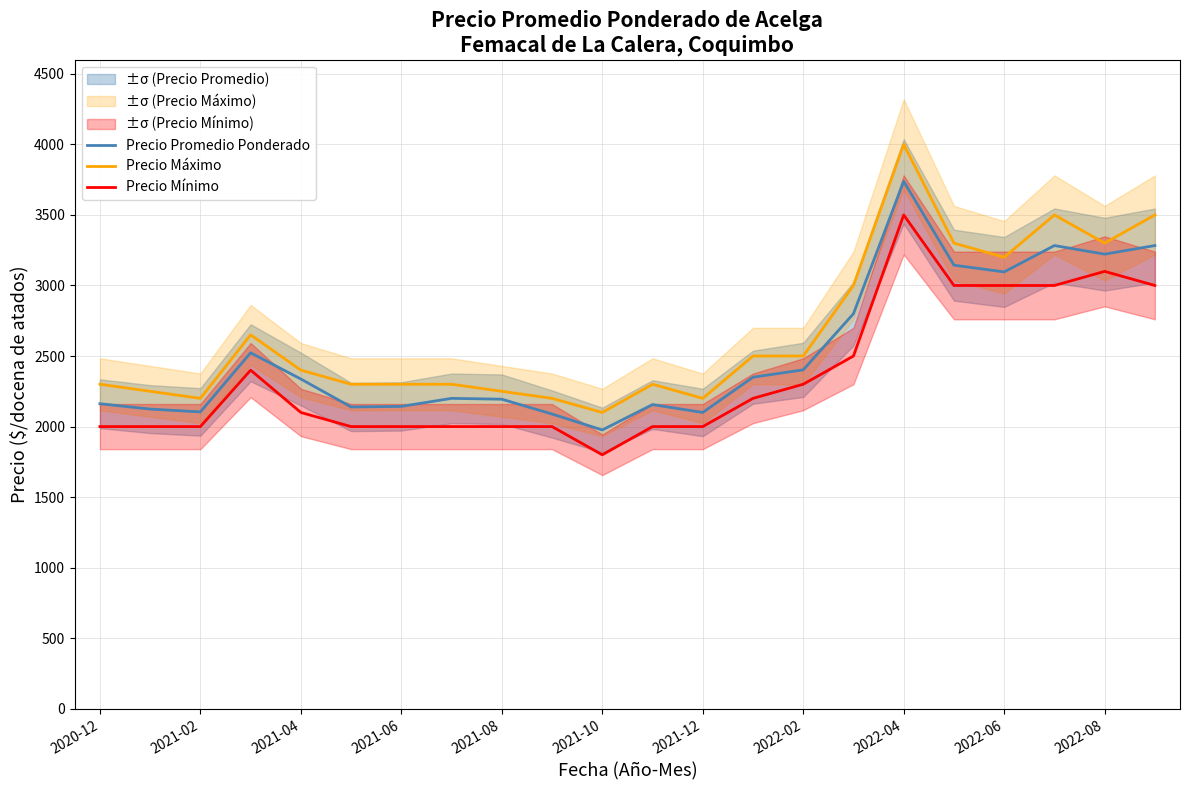

How many values in the Precio Mínimo series are below 2100?

11